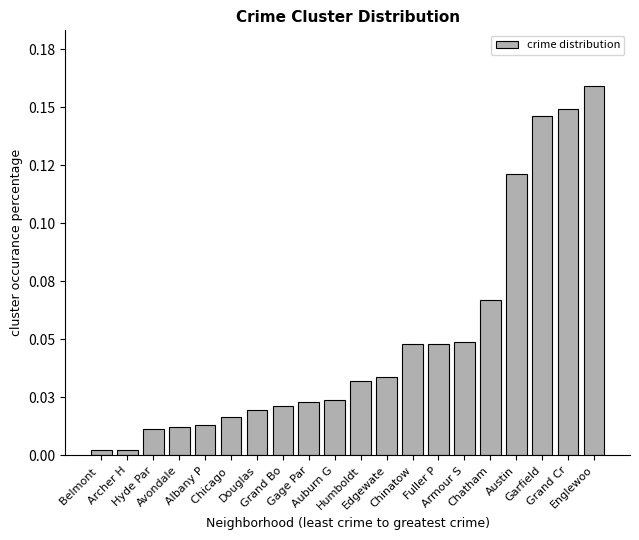

Where is the data nearest to the value 0?

Belmont 